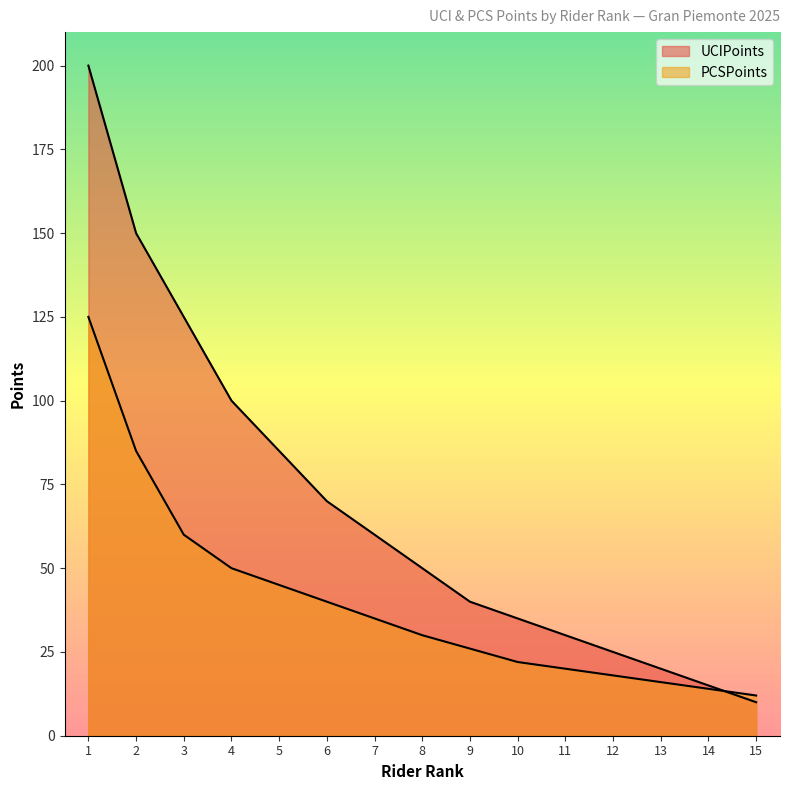

Count the number of categories in the chart.

15